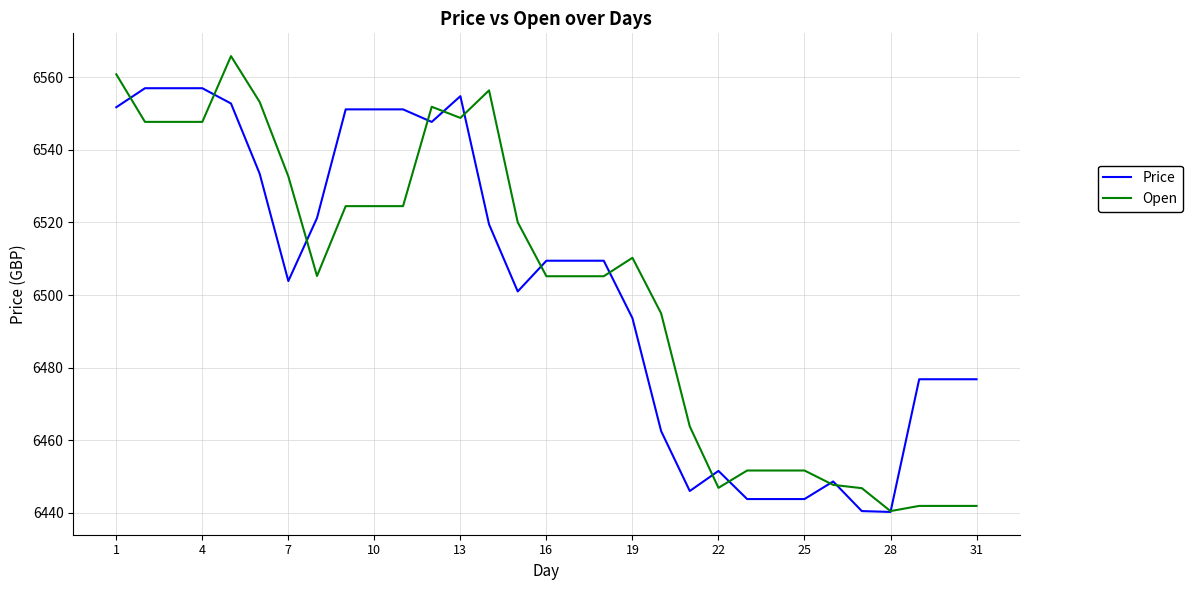

Which series has the widest spread of values?

Open